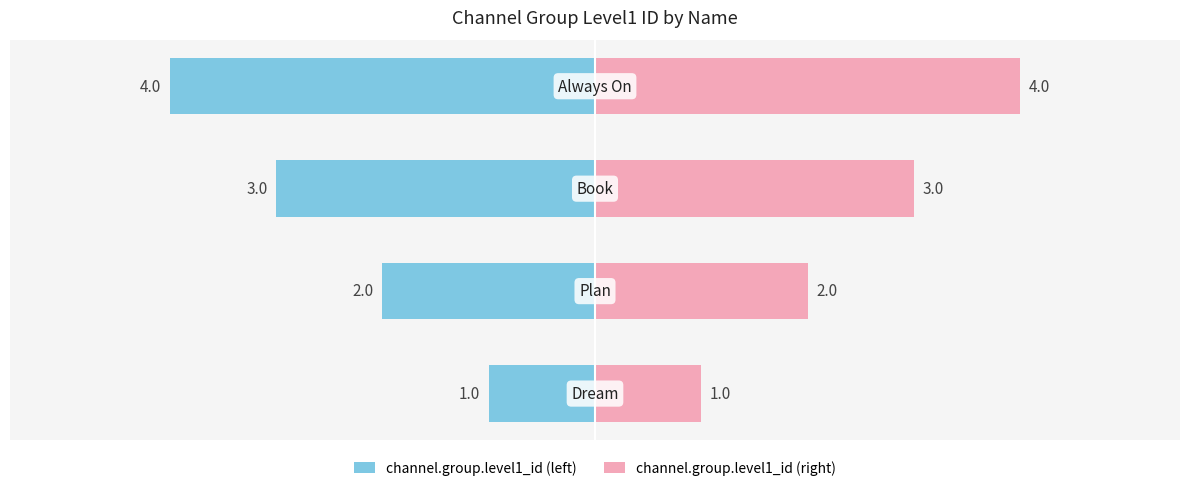

Reading left to right, transcribe all the data shown in this chart.

channel.group.level1_id (left): −6=-1	−4=-2	−2=-3	0=-4
channel.group.level1_id (right): −6=1	−4=2	−2=3	0=4